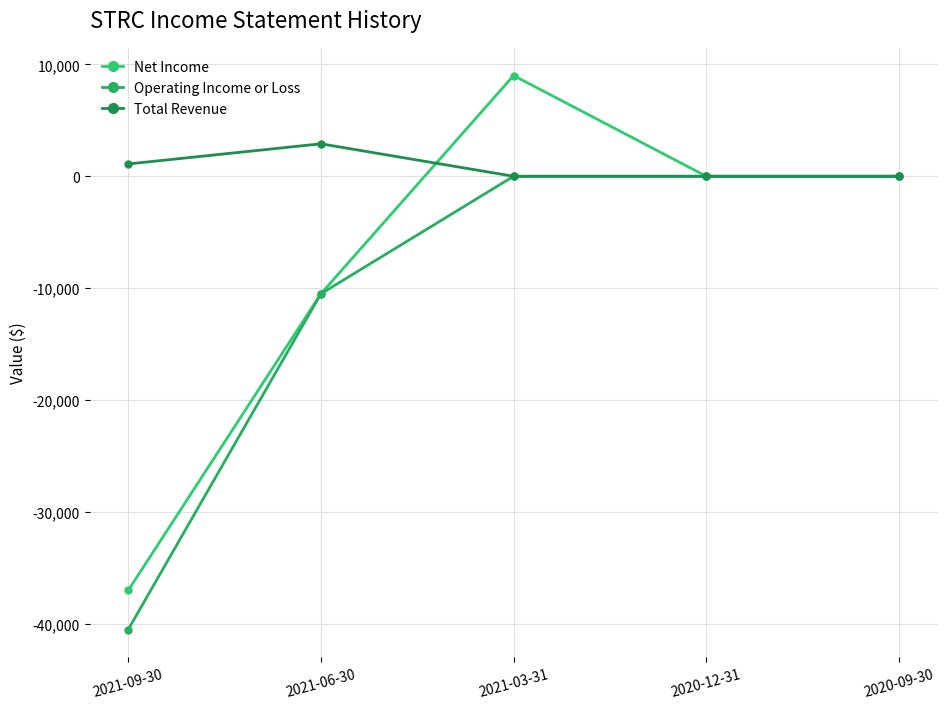

At which category is the sum across all series the highest?

2021-03-31